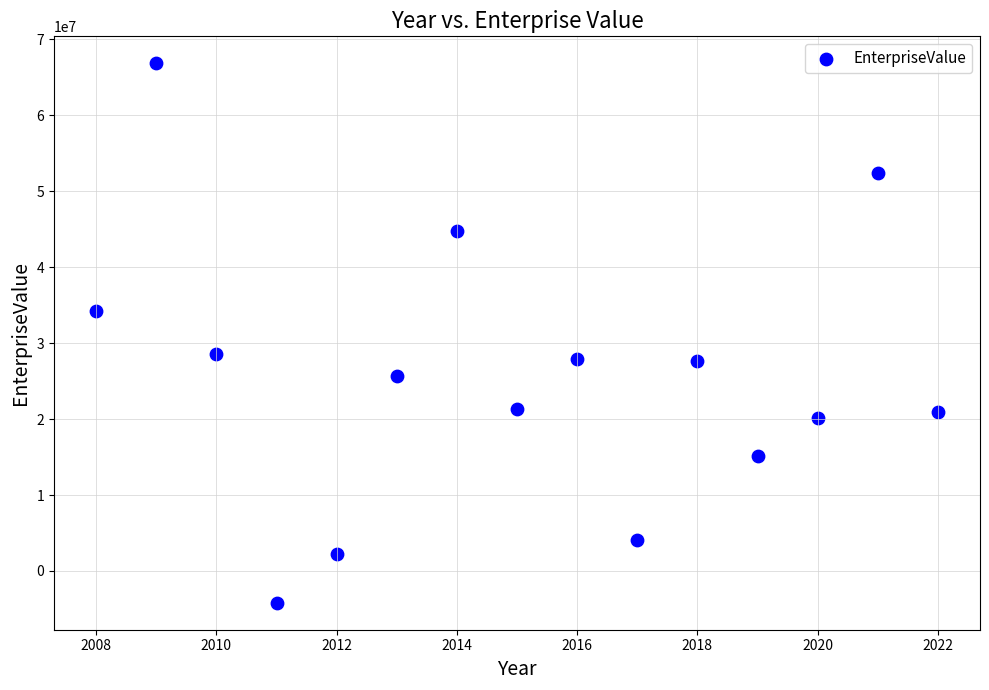

What is the range of X values (max minus min)?

14.0